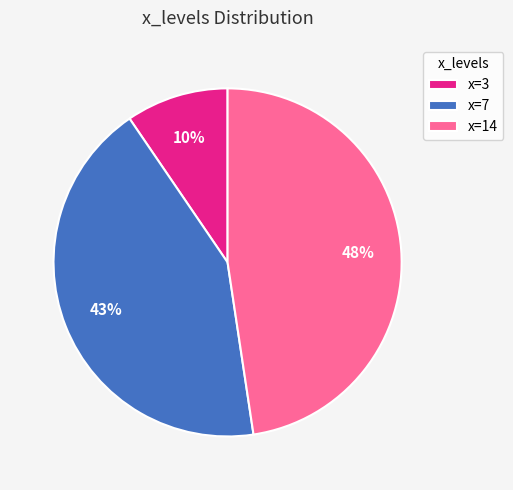

Is the sum of x=3 and x=14 greater than half?

Yes